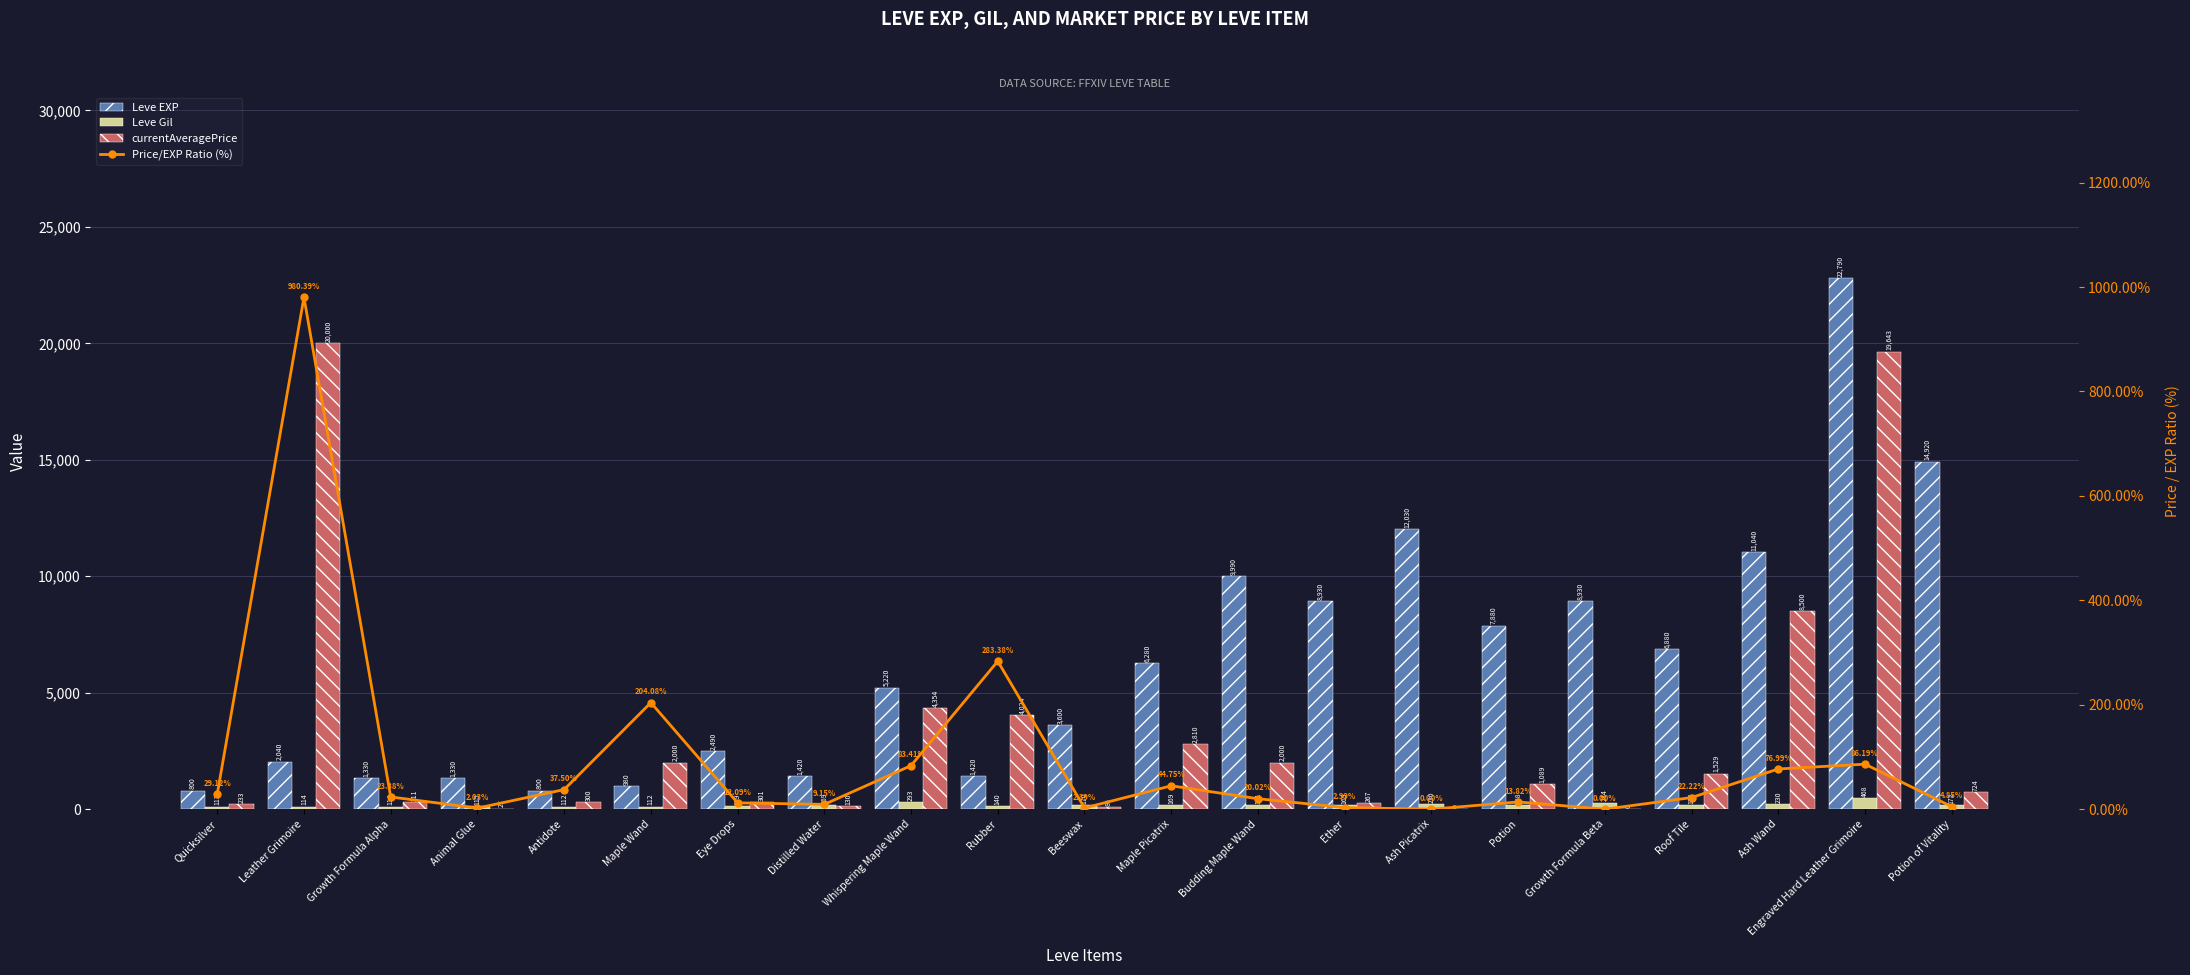

What is the value of the Leve EXP bar at the 5th from the left?

800.0